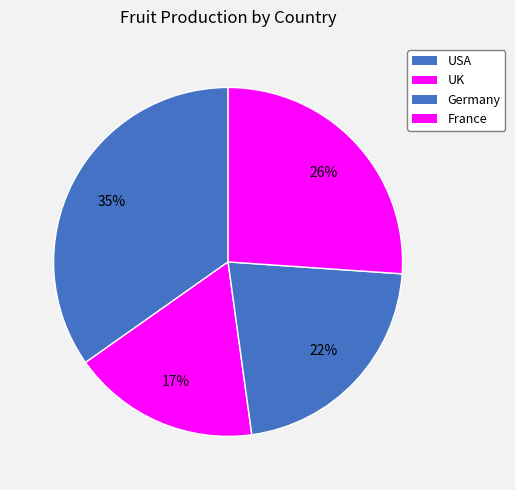

How many slices are in this pie chart?

4